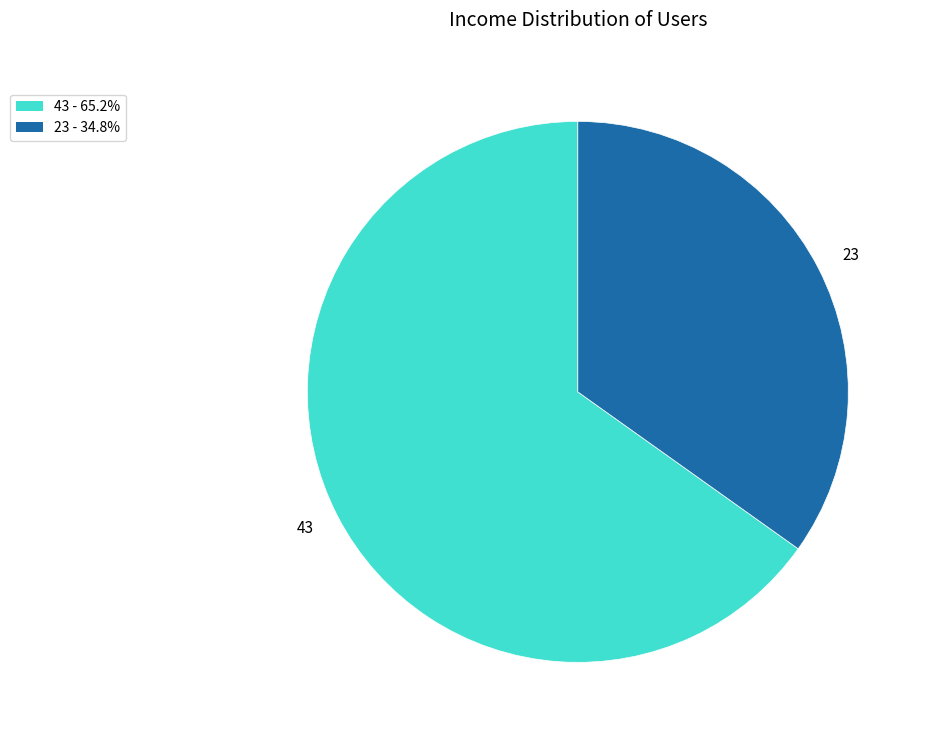

Combined, do 23 and 43 account for over 50%?

Yes